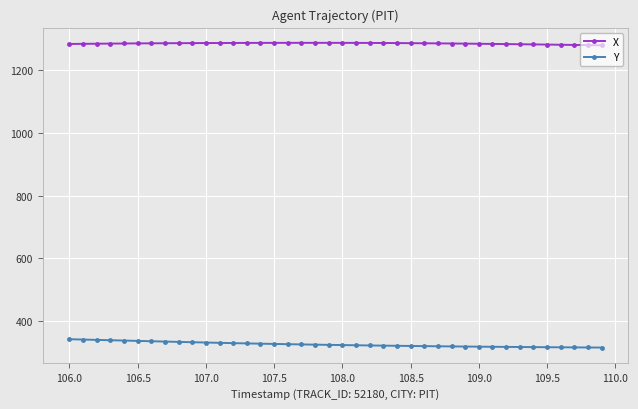

Rank the series by their maximum value, from highest to lowest.

X, Y